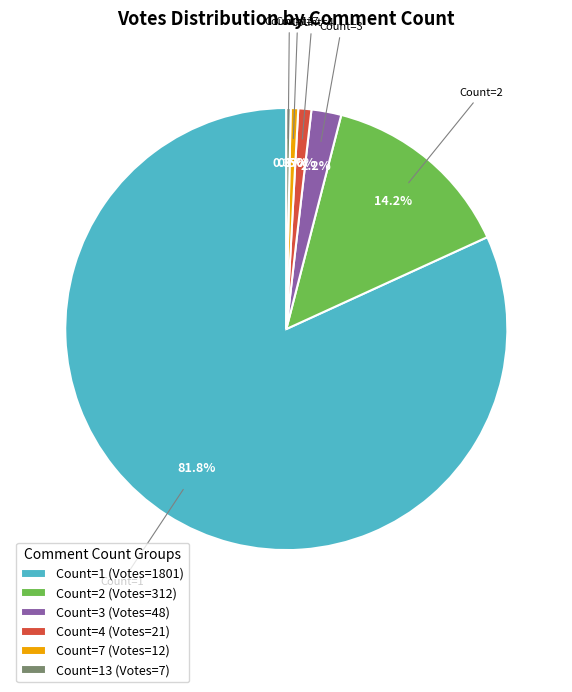

Which category has the biggest portion of the pie?

Count=1 (Votes=1801)